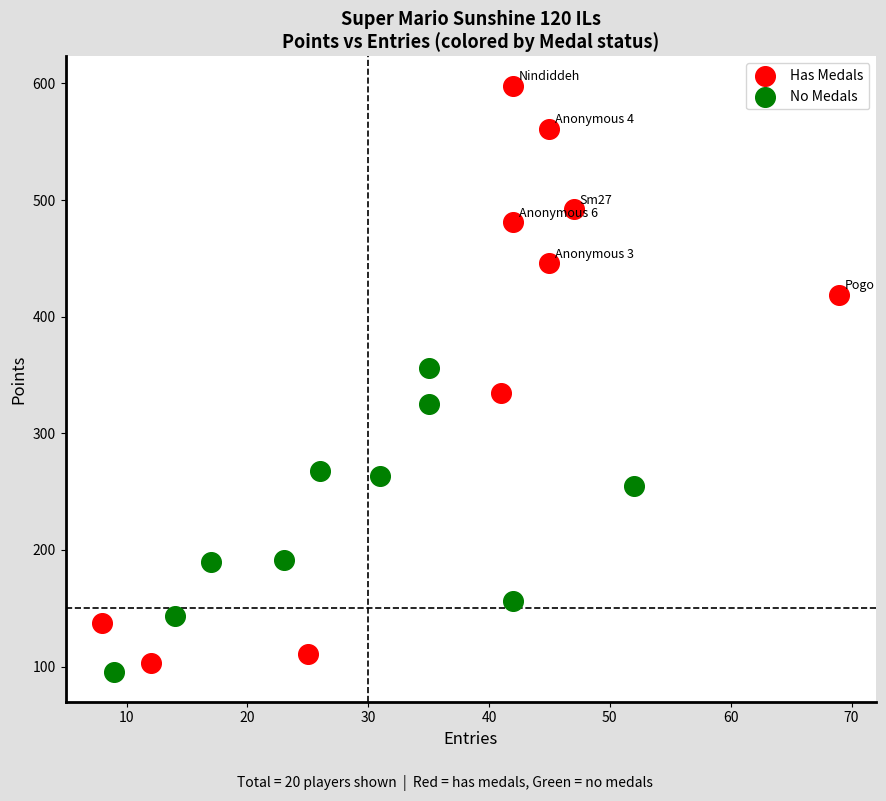

Which series has the largest Y range (max minus min)?

Has Medals